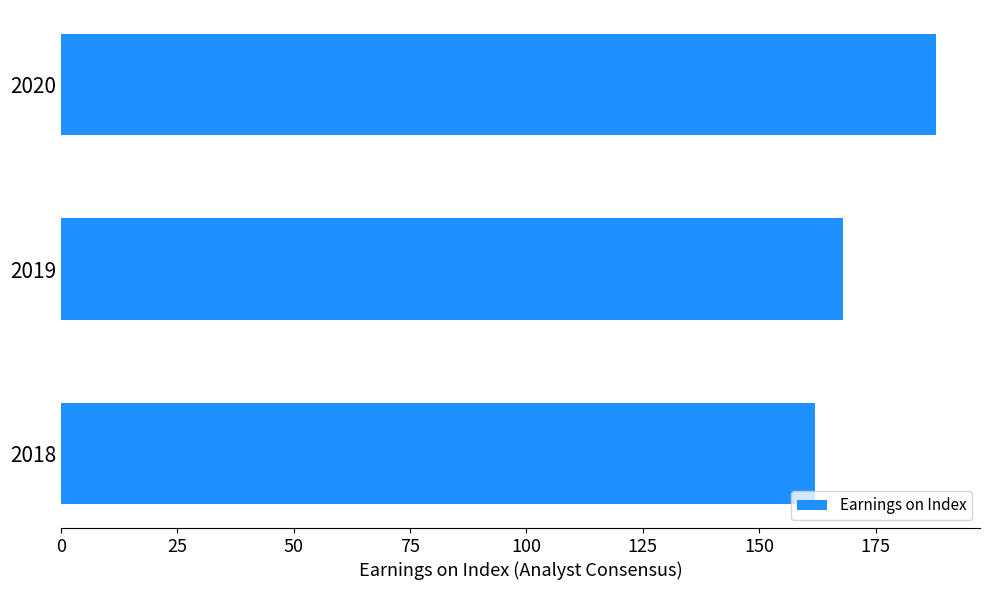

List the labels in order of value, largest first.

2020, 2019, 2018